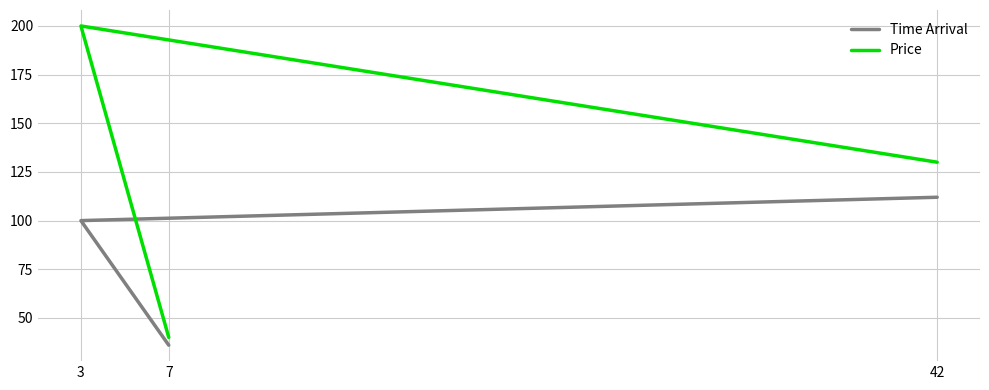

What is the difference between the maximum and minimum values in the Price series?

160